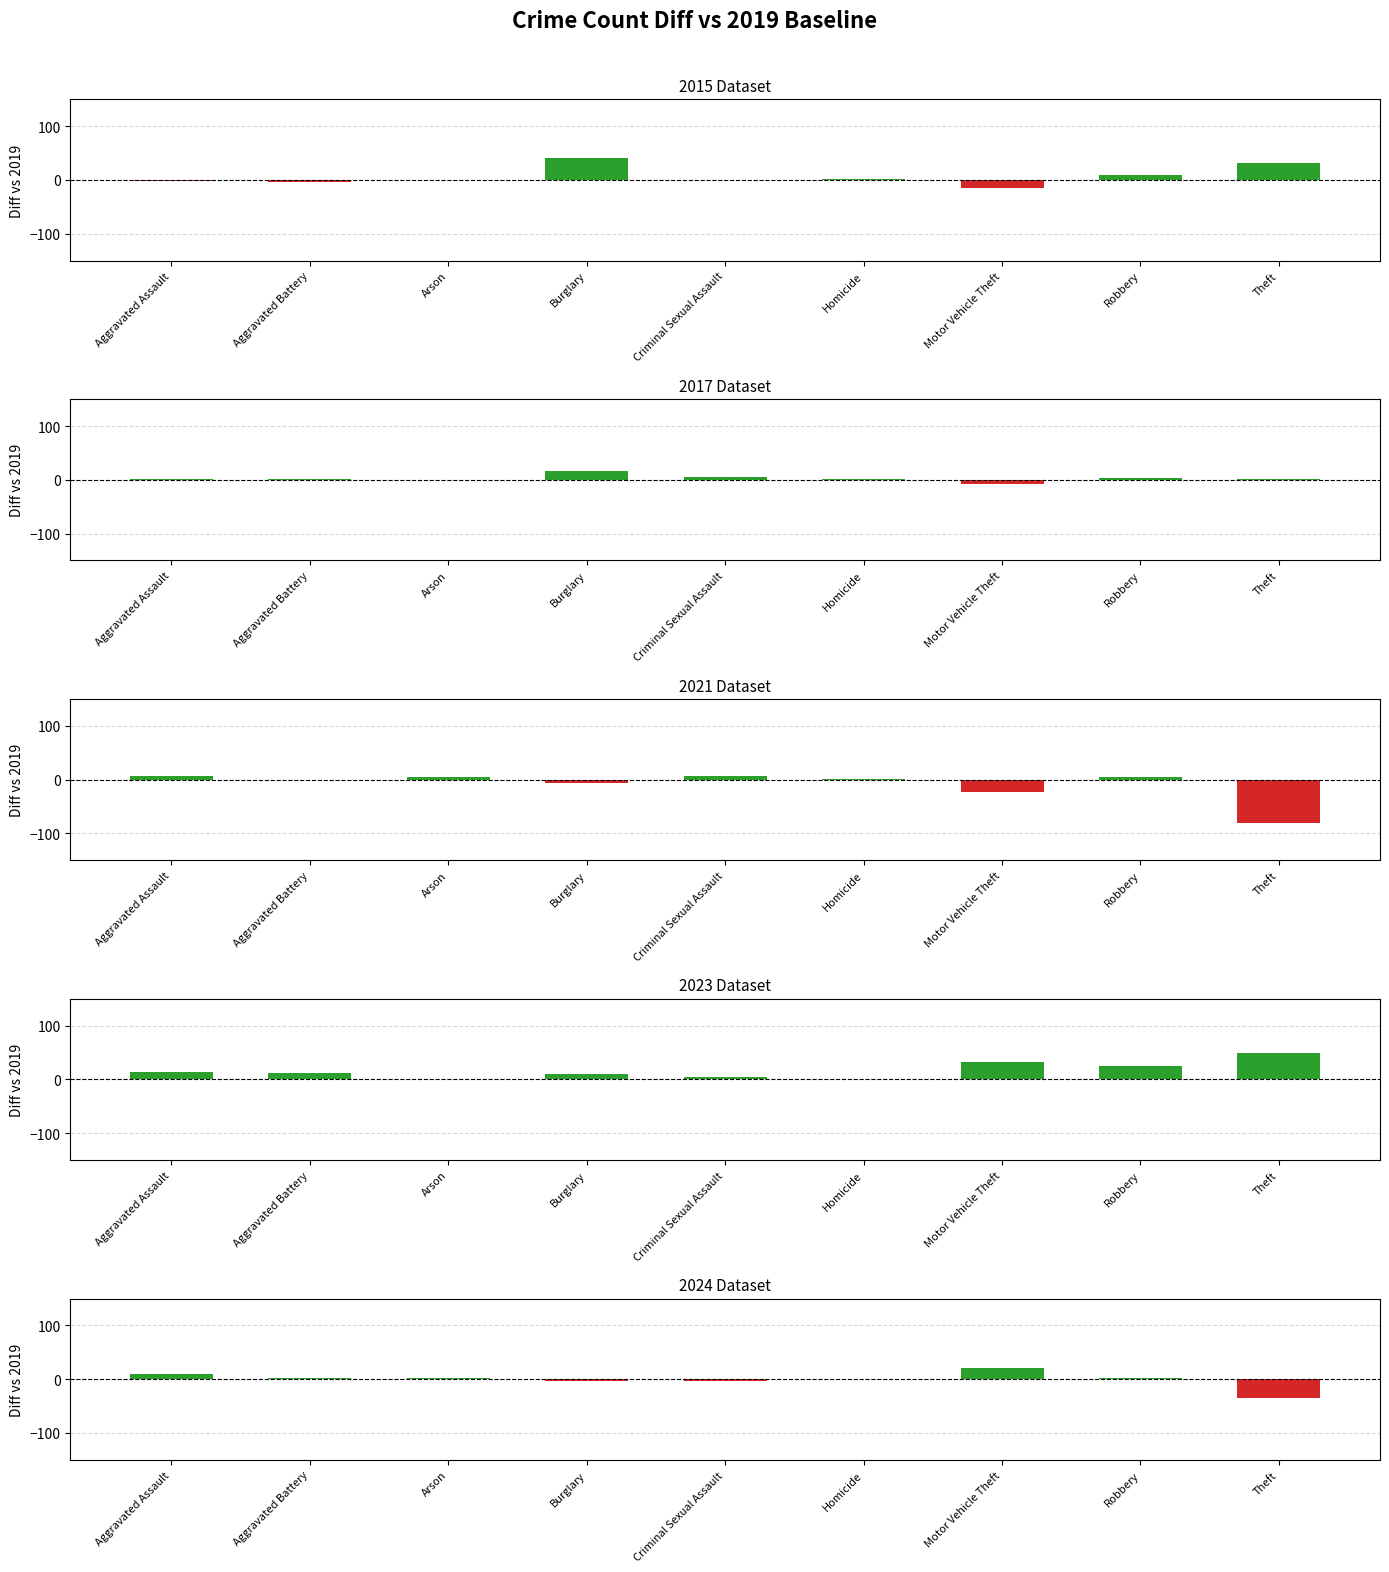

At which category is the sum across all series the highest?

Burglary